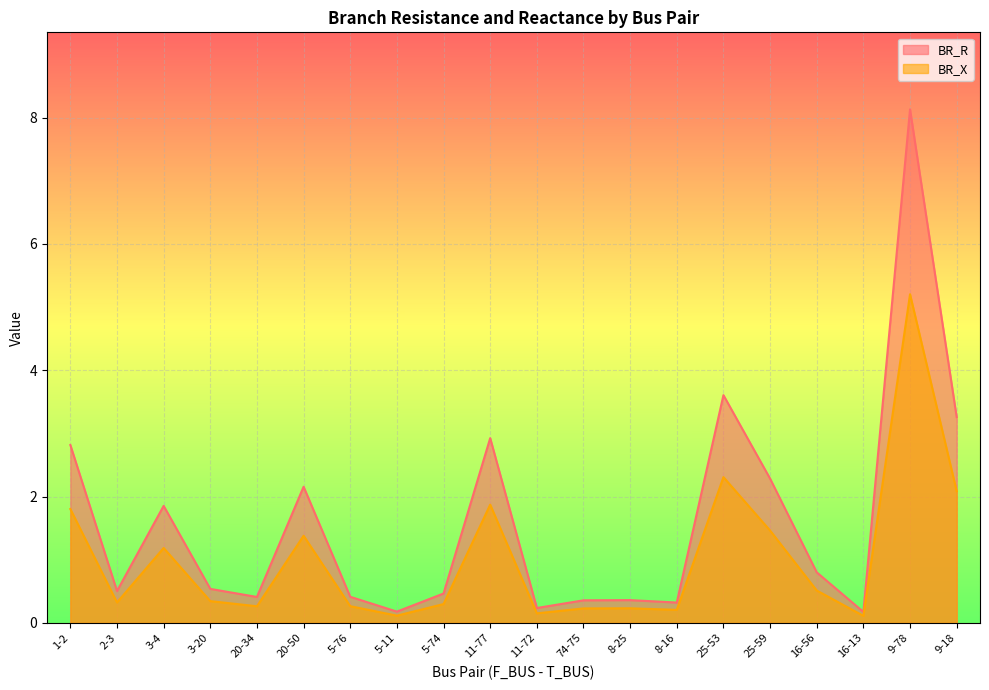

At 11-72, list the series in order from smallest to largest.

BR_X, BR_R